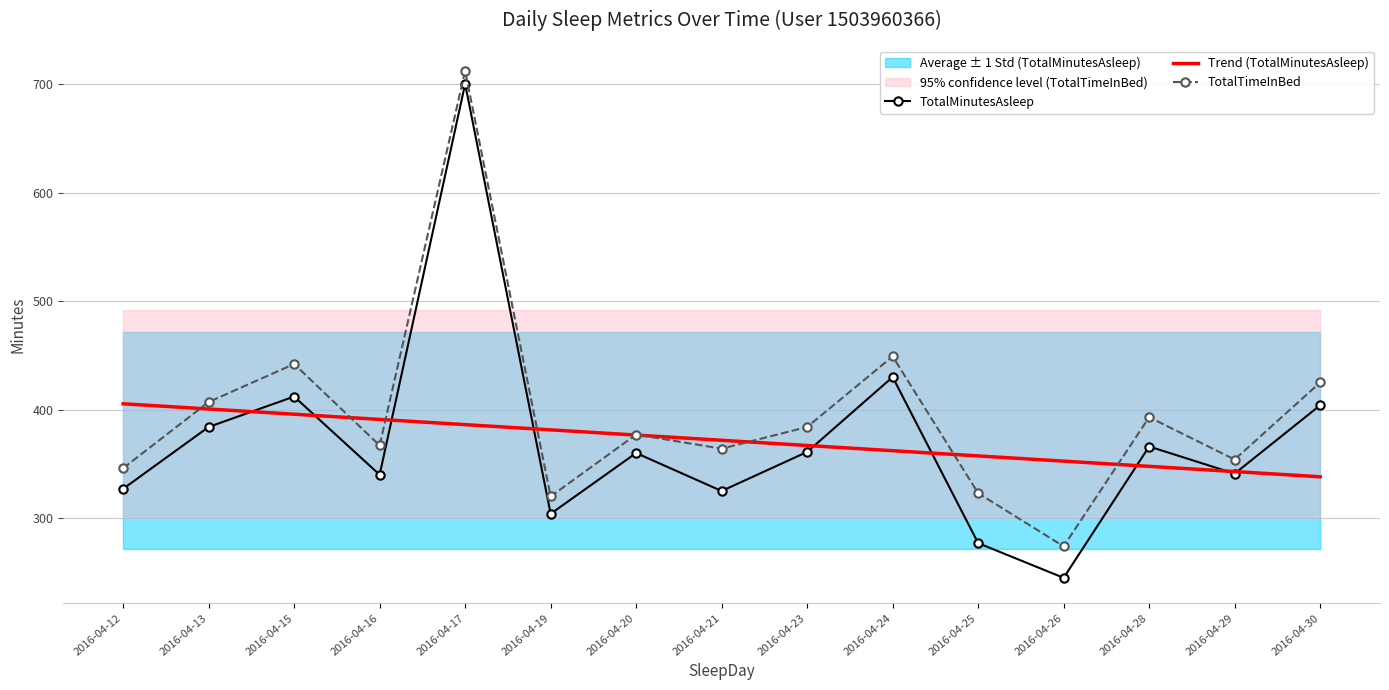

The value of Trend (TotalMinutesAsleep) at 2016-04-17 is 386.1. True or false?

True